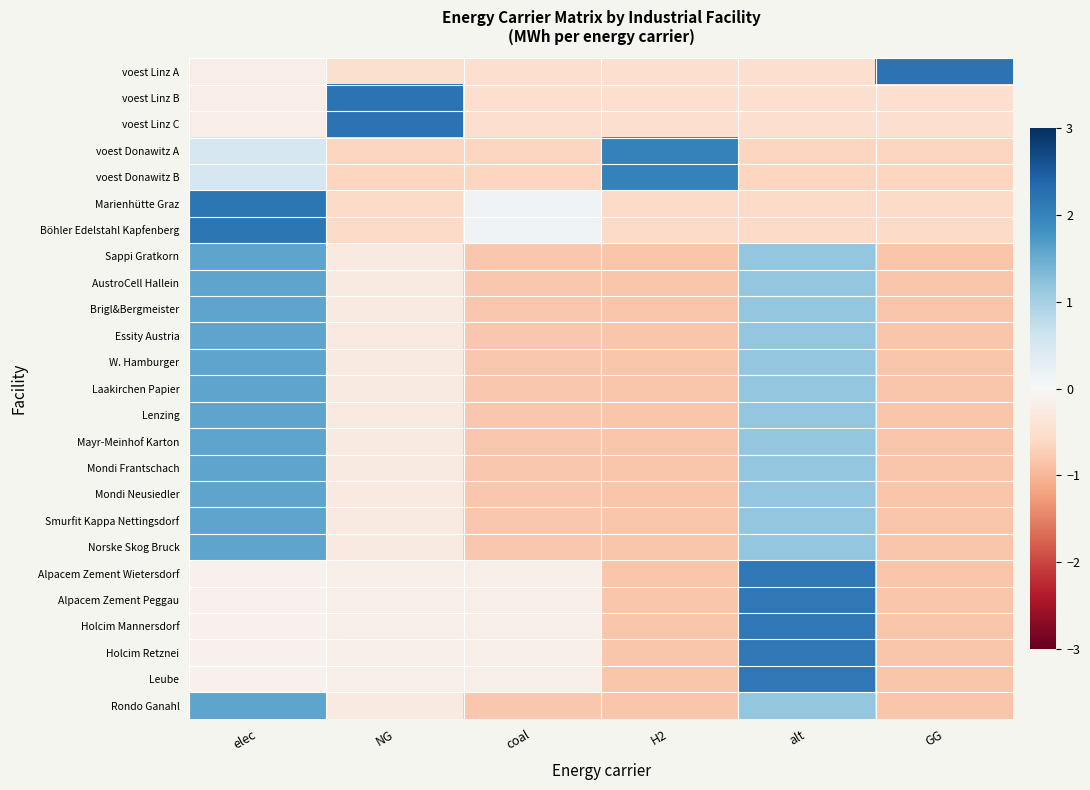

At which category does the chart reach its peak across all series?

GG